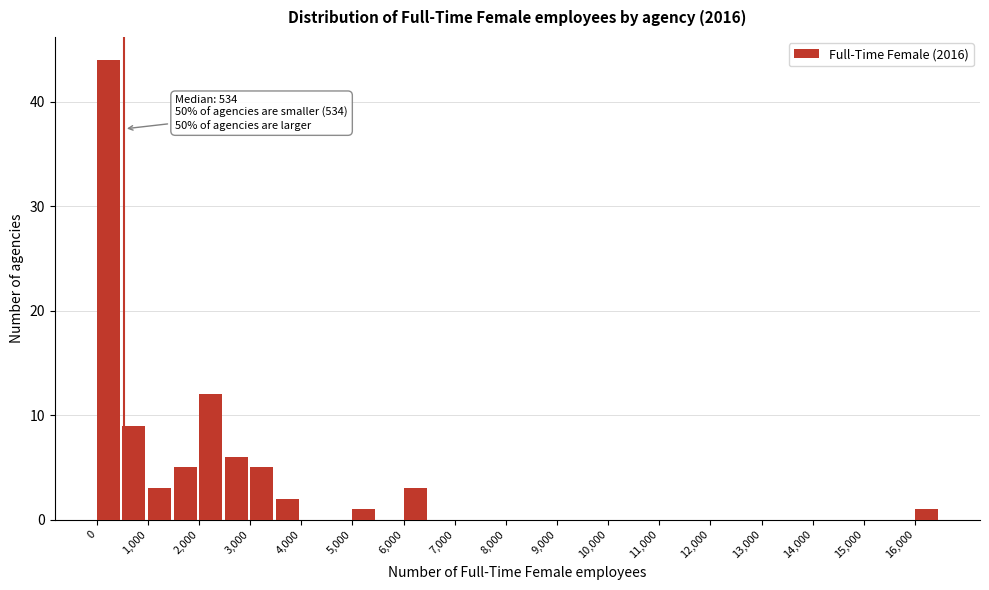

Over which range of the x-axis is the bar tallest?

0 to 500